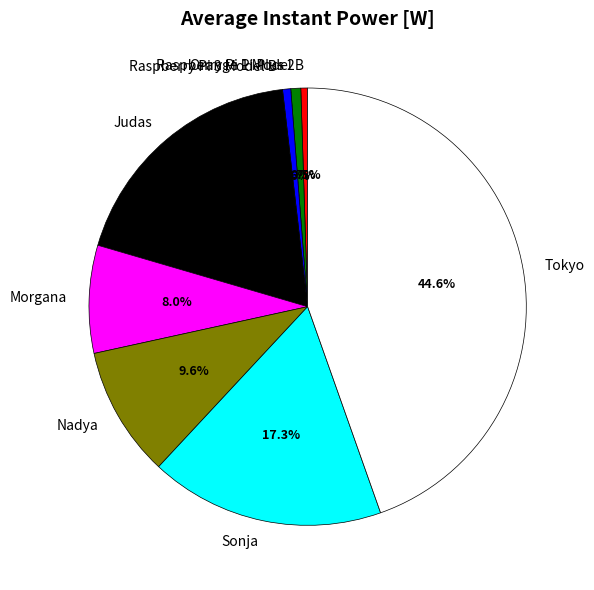

Count the number of slices in the pie.

8